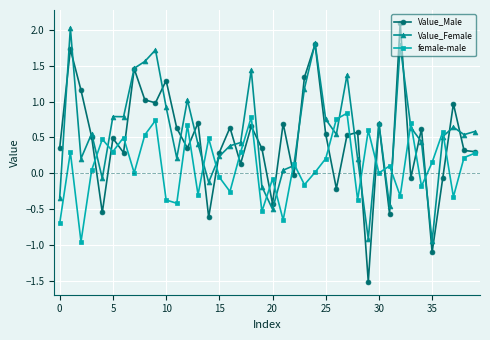

Which series has the largest range (max minus min)?

Value_Male